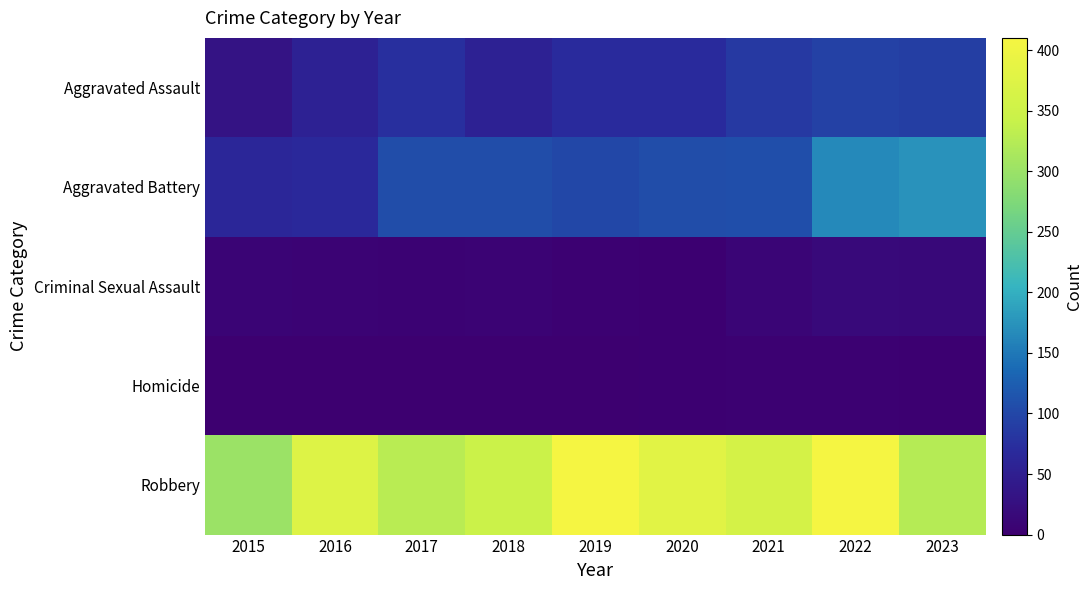

How many data points does each series have?

9